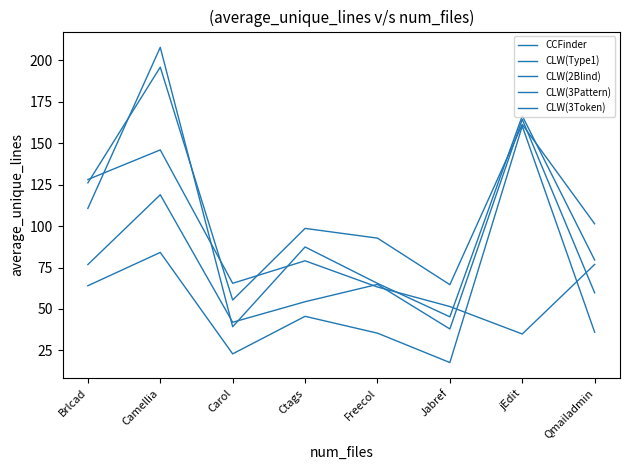

Is it true that CLW(3Pattern) equals 46.9 at Brlcad?

False